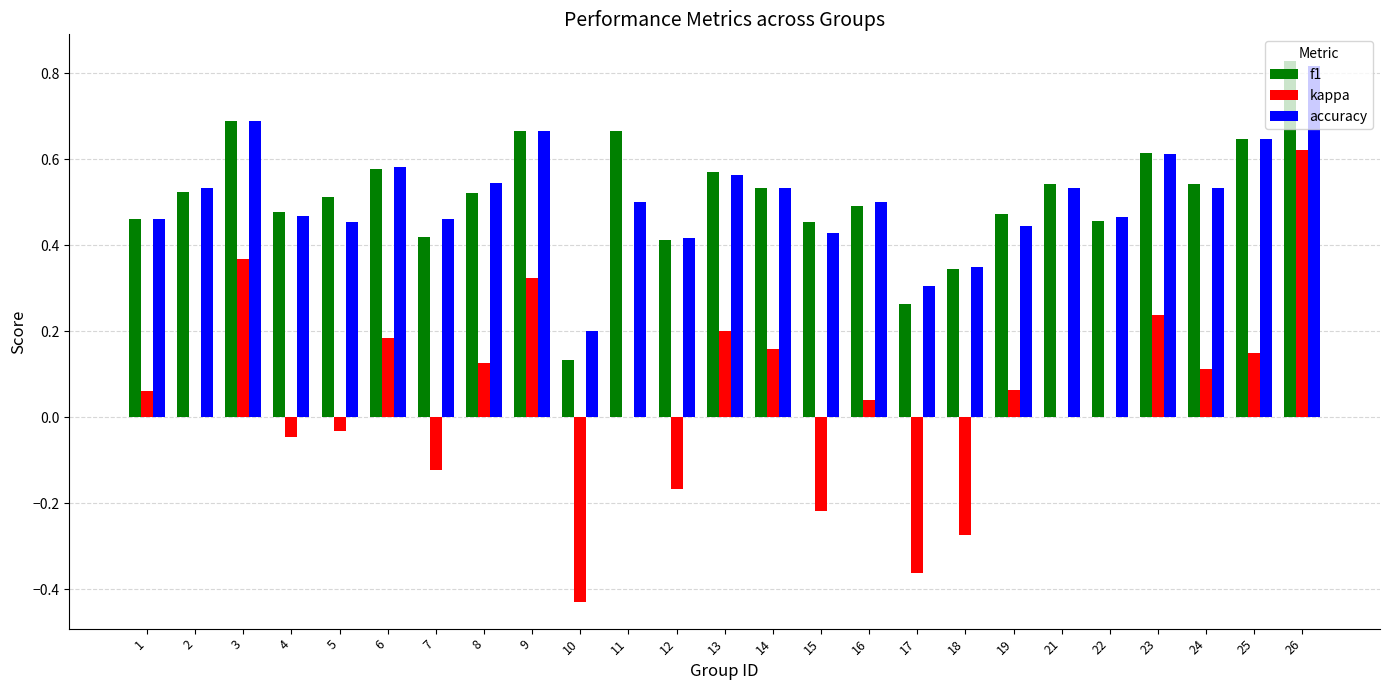

Which category has the highest value across all series?

26